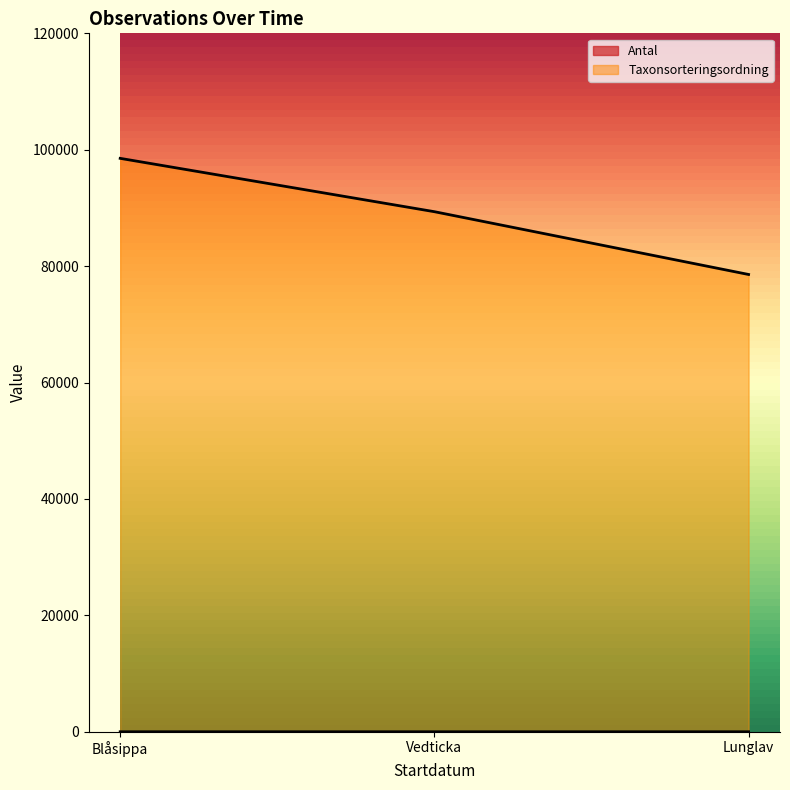

How many lines are shown in the chart?

2